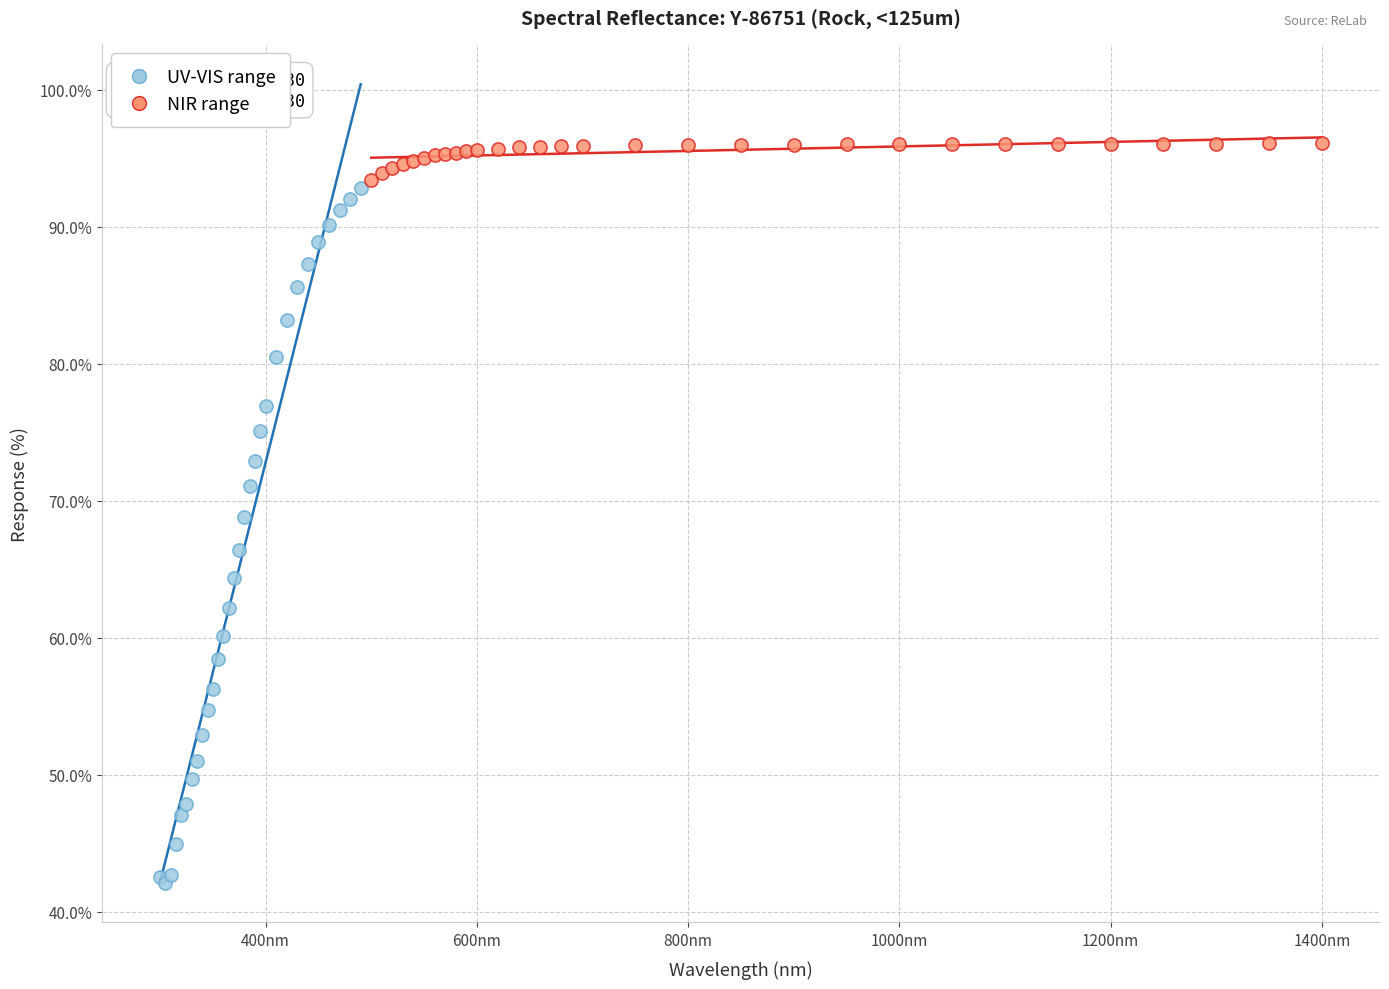

Which series contains the lowest Y value?

UV-VIS range